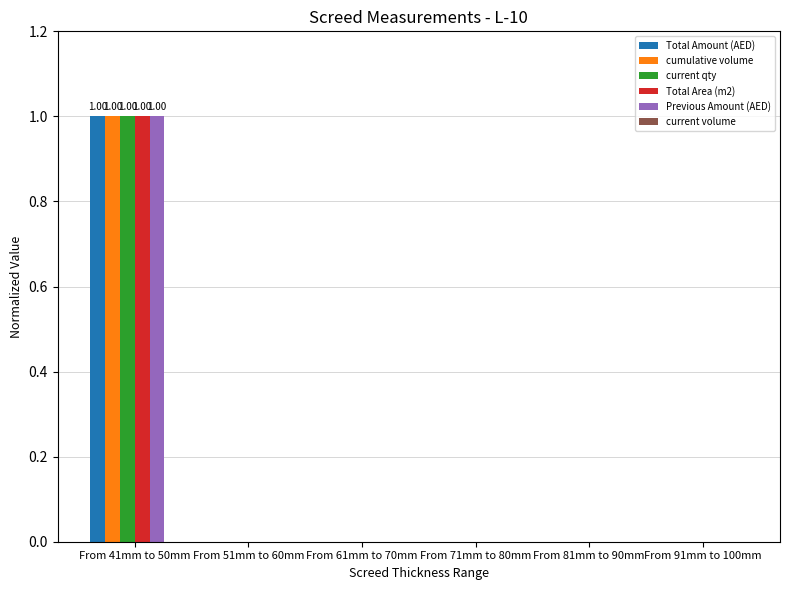

At which category is the sum across all series the highest?

From 41mm to 50mm